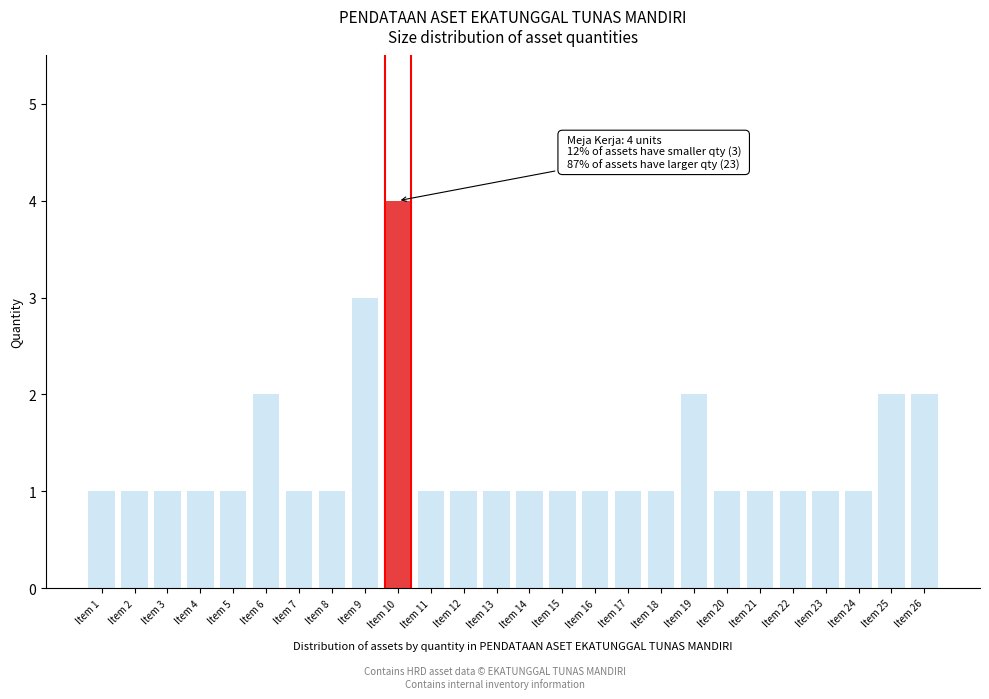

Reading right to left, extract all data points from this chart.

Item 26=2	Item 25=2	Item 24=1	Item 23=1	Item 22=1	Item 21=1	Item 20=1	Item 19=2	Item 18=1	Item 17=1	Item 16=1	Item 15=1	Item 14=1	Item 13=1	Item 12=1	Item 11=1	Item 10=4	Item 9=3	Item 8=1	Item 7=1	Item 6=2	Item 5=1	Item 4=1	Item 3=1	Item 2=1	Item 1=1